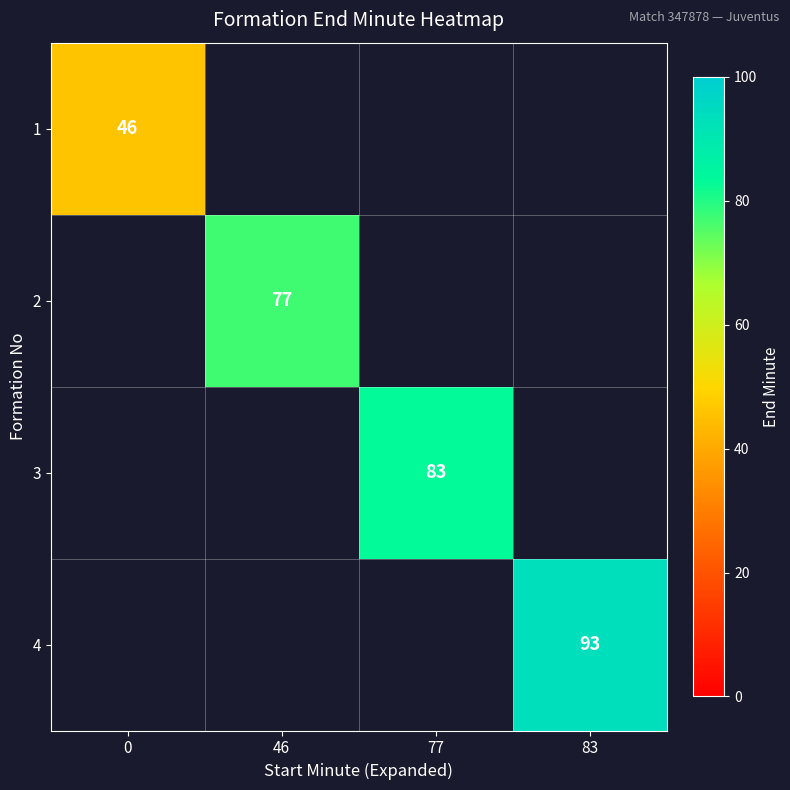

At how many categories does at least one series exceed 47?

3